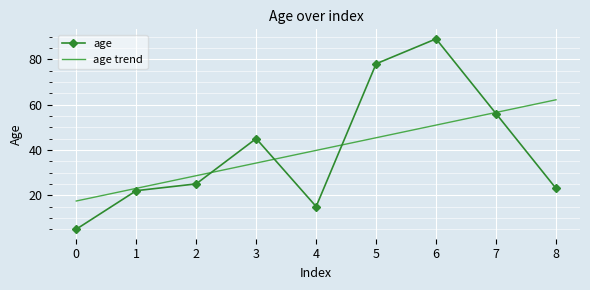

The value of age trend at 0 is 25.6. True or false?

False